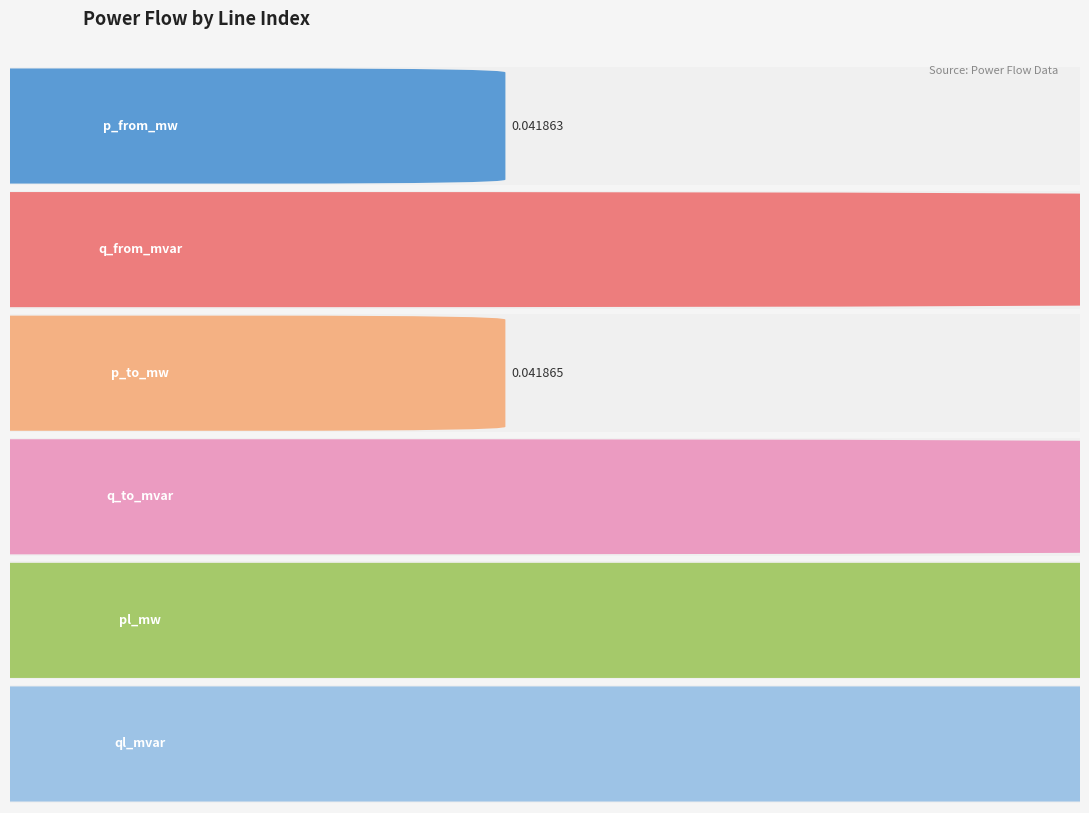

The q_to_mvar series shows 0.0 at 2. True or false?

False